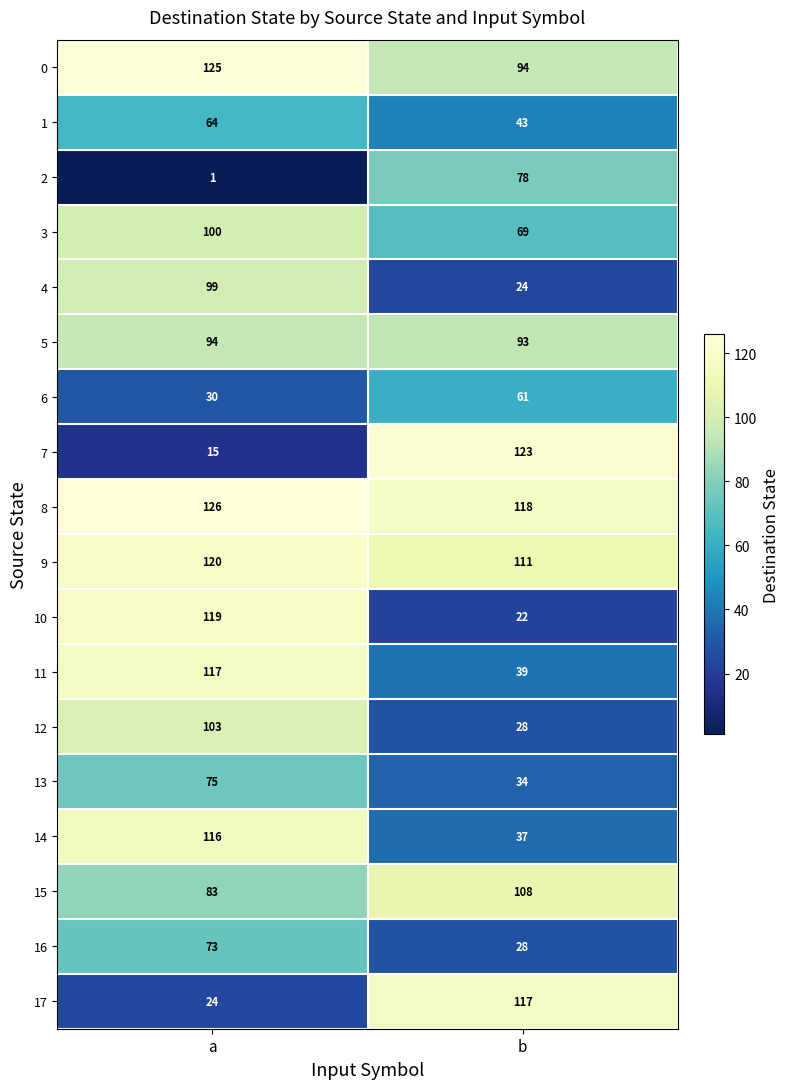

What is the maximum value shown in the chart?

126